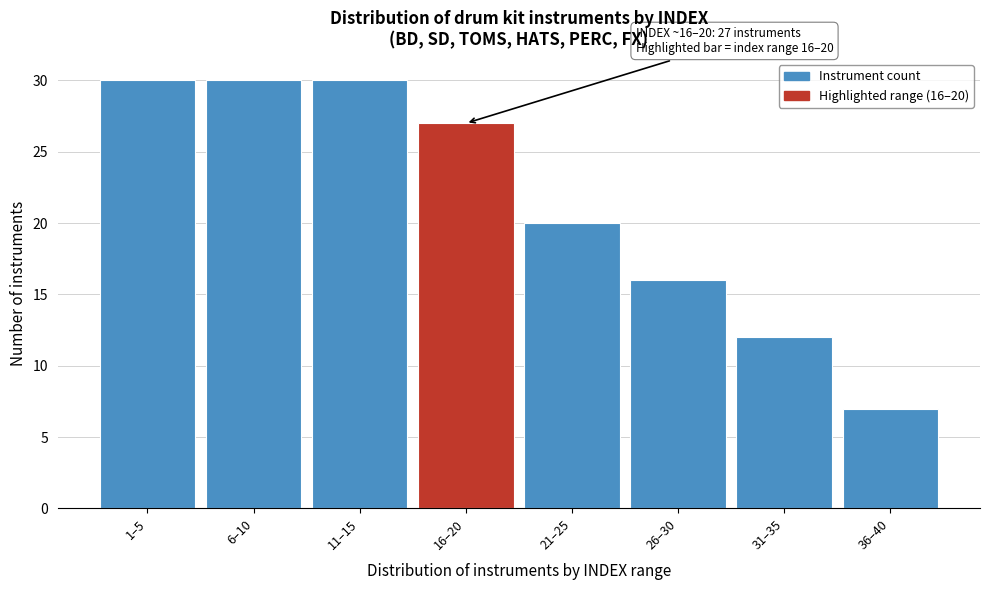

Reading right to left, what are all the values shown in this chart?

7	12	16	20	27	30	30	30